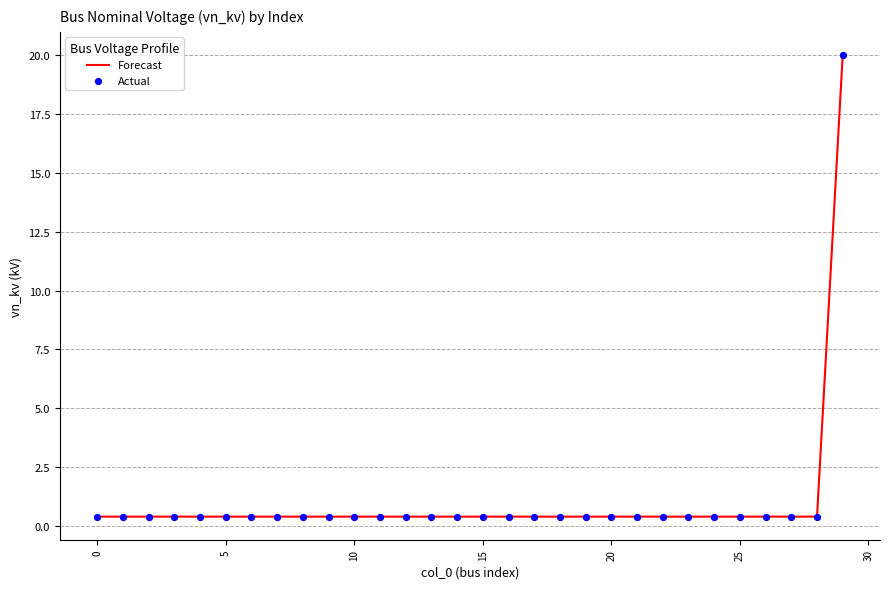

What is the maximum value shown in the chart?

20.0